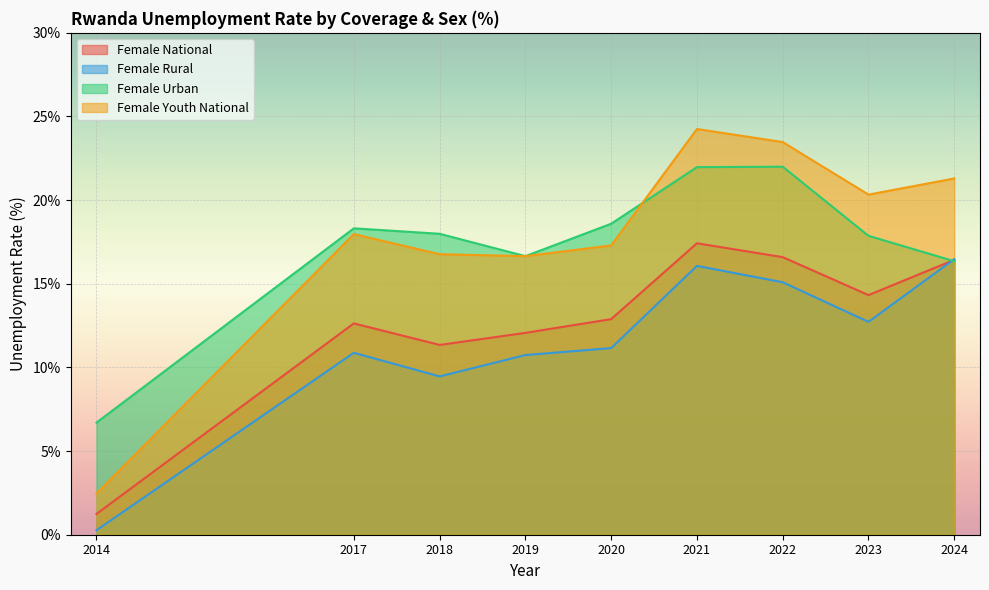

What is the total value across all series at 2023?

65.2